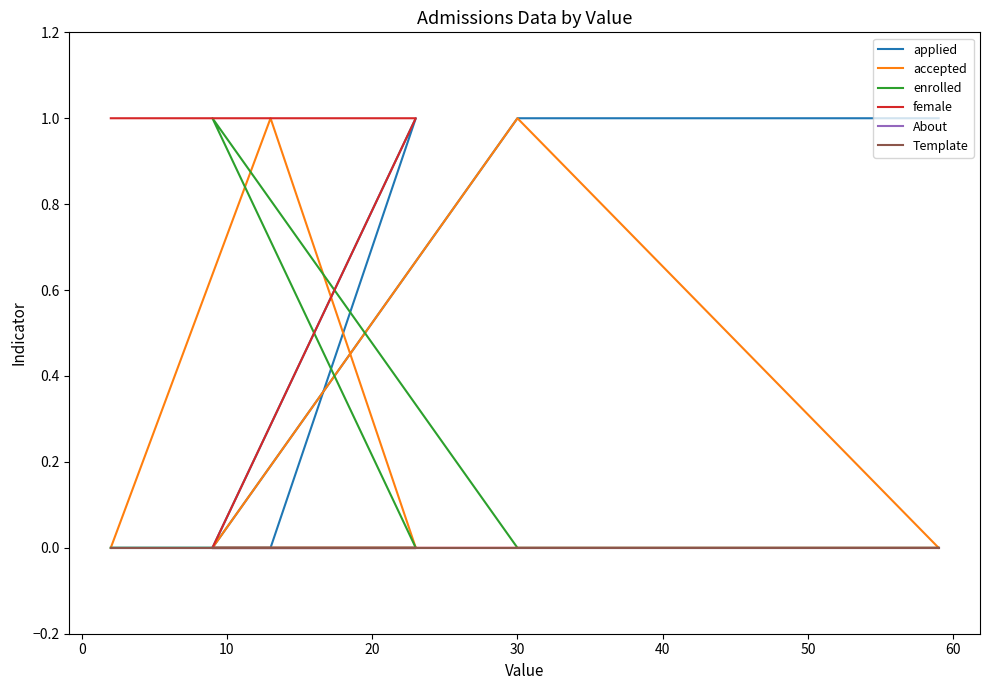

True or false: female and applied intersect in this chart.

False